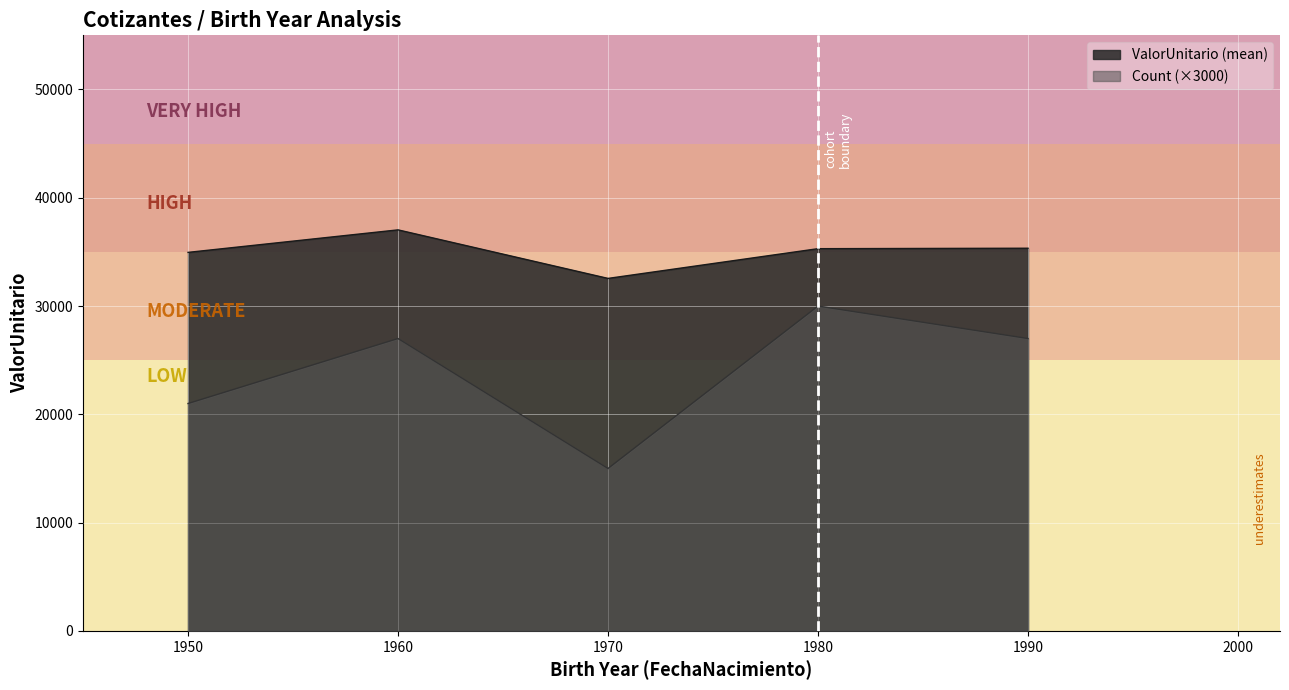

List the series in order of their overall mean, highest first.

ValorUnitario (mean), Count (×3000)